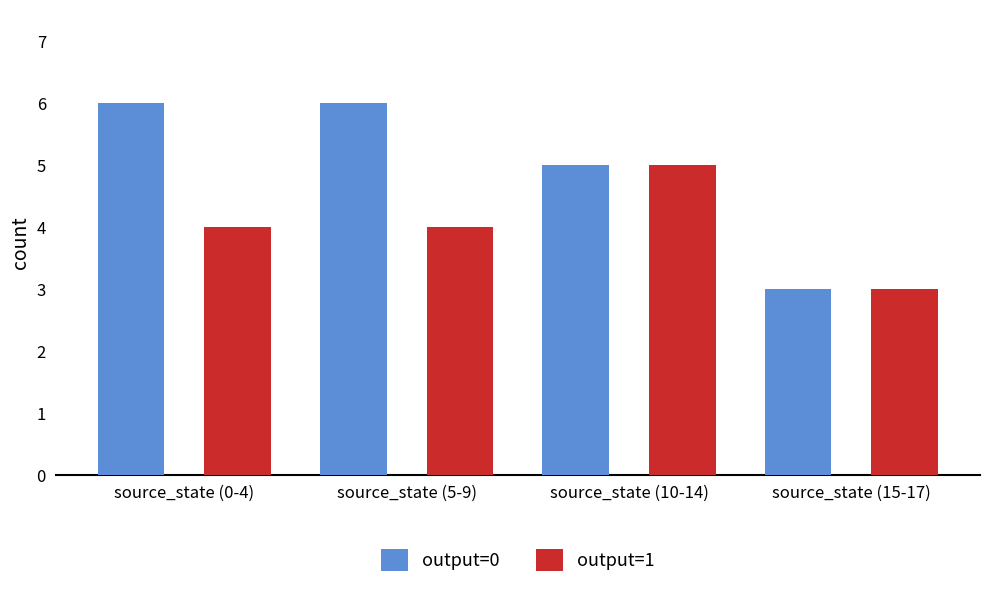

What are all the series names shown in the legend?

output=0, output=1